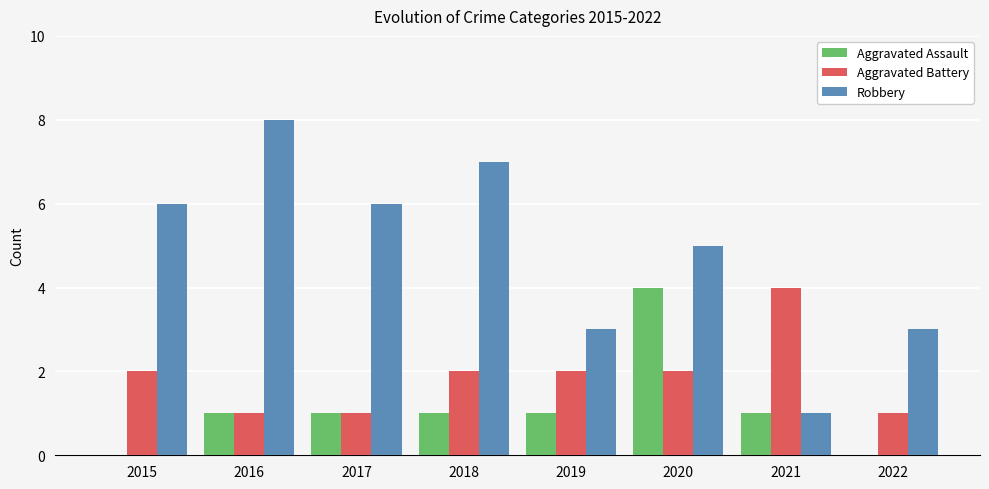

Which series changed the most between 2017 and 2022?

Robbery